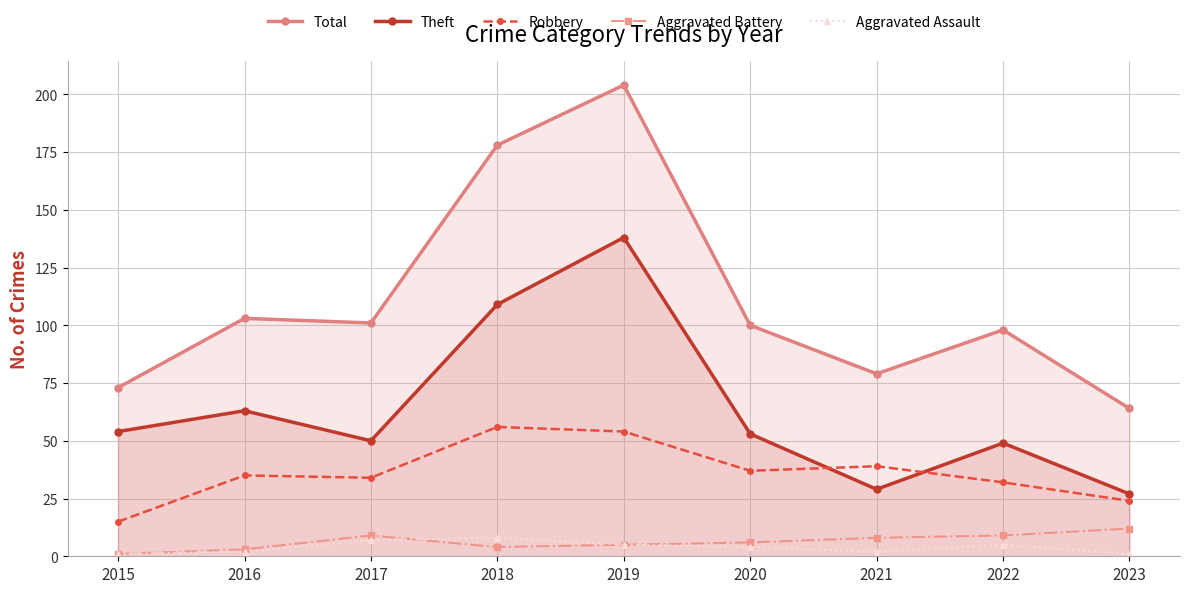

Which series has the widest spread of values?

Total